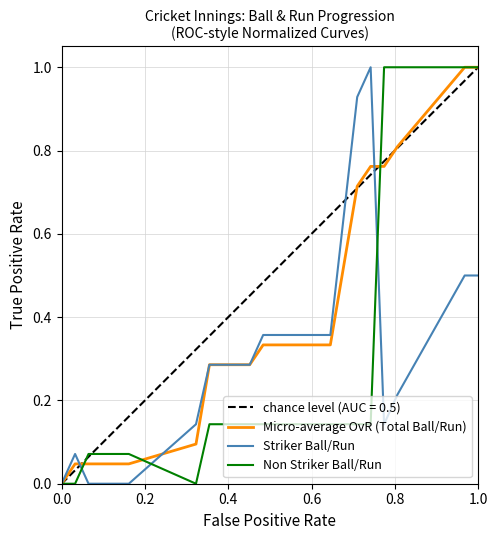

What are all the series names shown in the legend?

Micro-average OvR (Total Ball/Run), Striker Ball/Run, Non Striker Ball/Run